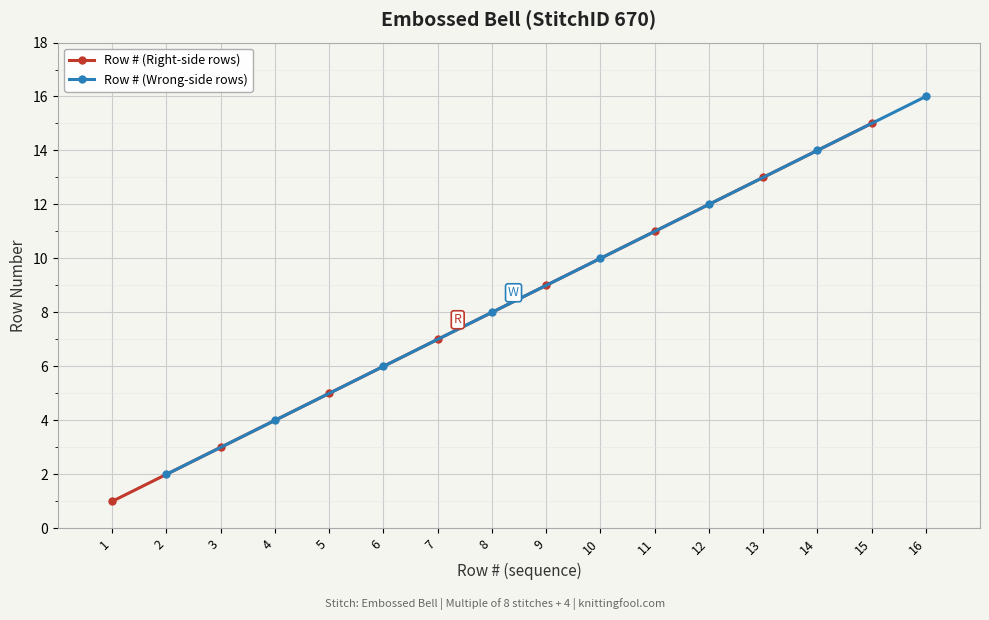

How many data points in Row # (Right-side rows) are above 9?

3